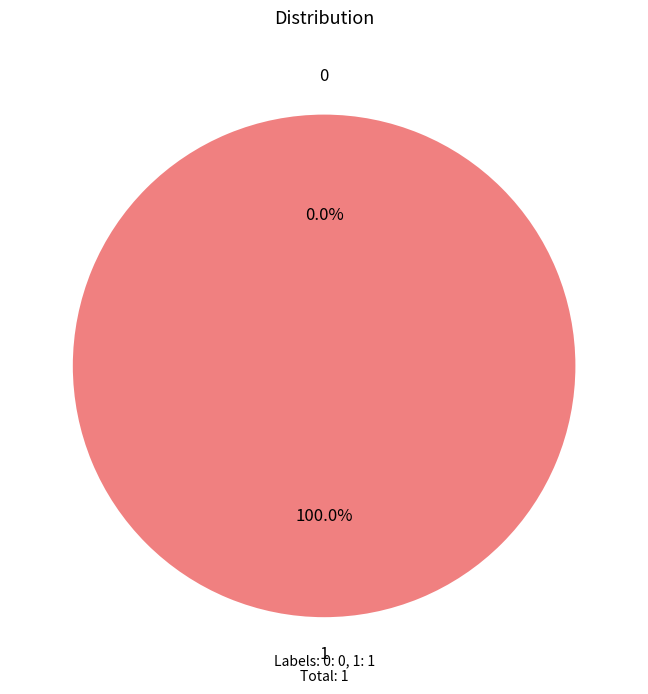

What percentage is NOT represented by 0?

100.0%